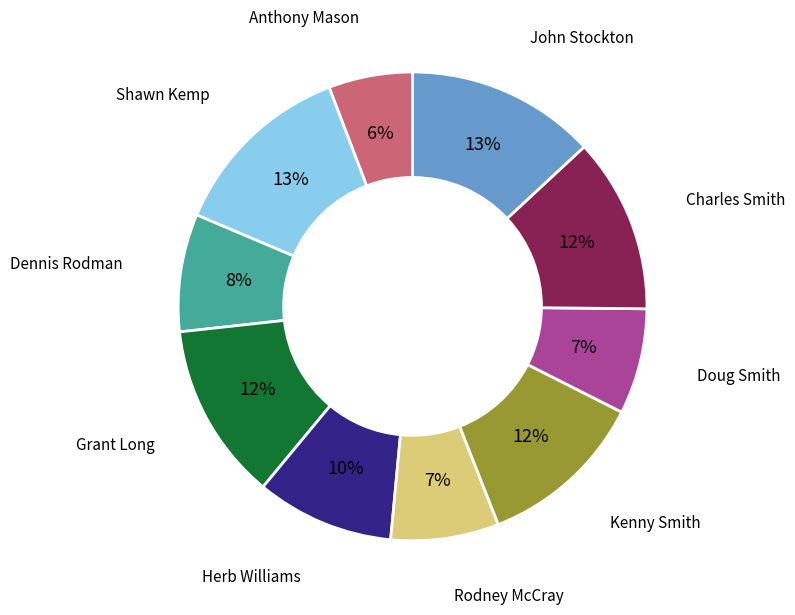

What is the smallest slice in the pie chart?

Anthony Mason